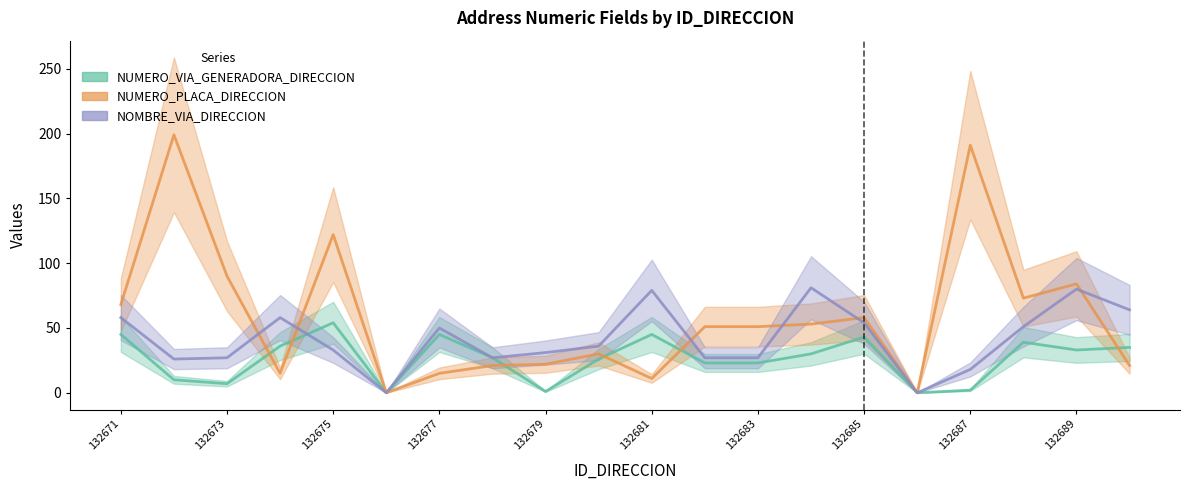

What is the difference between the NOMBRE_VIA_DIRECCION values at 132680 and 132672?

10